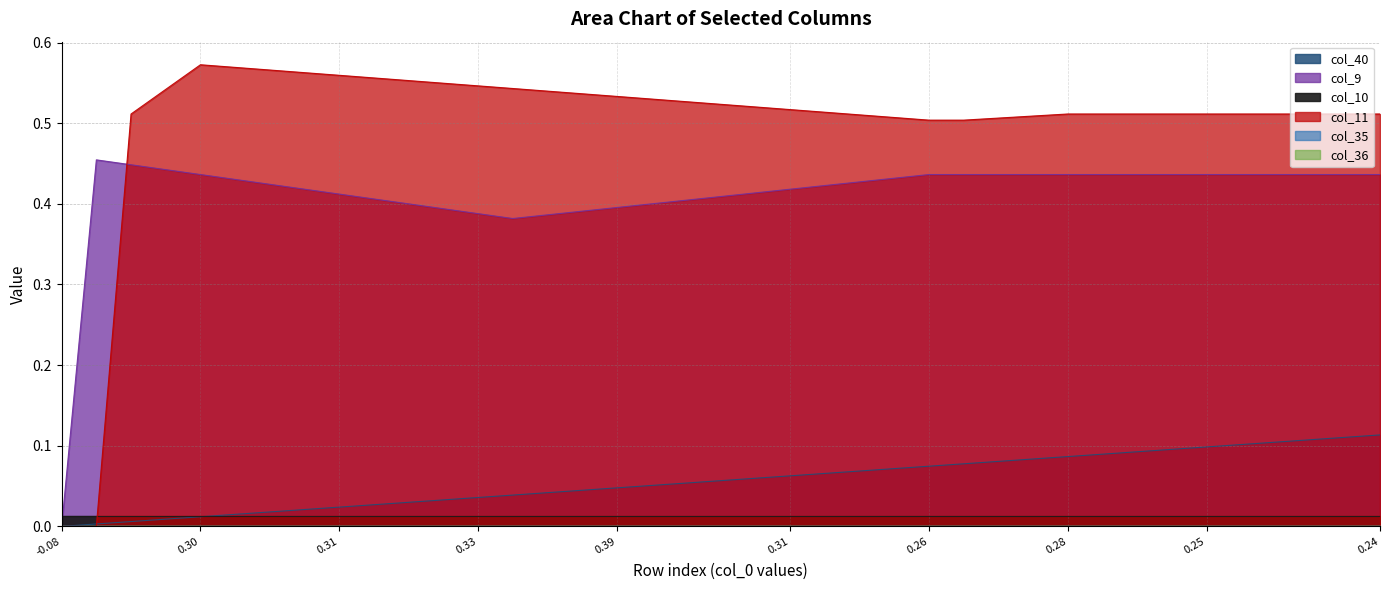

Which series changed the most between 0.31 and 26?

col_40